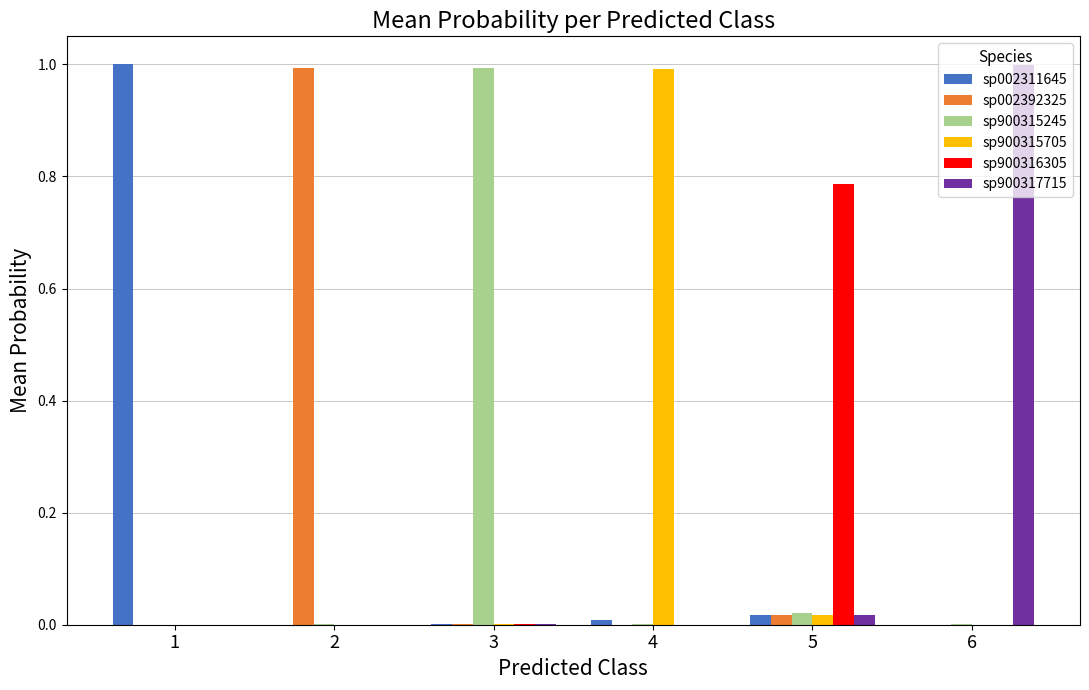

The value of sp900315705 at 2 is 0.0. True or false?

True